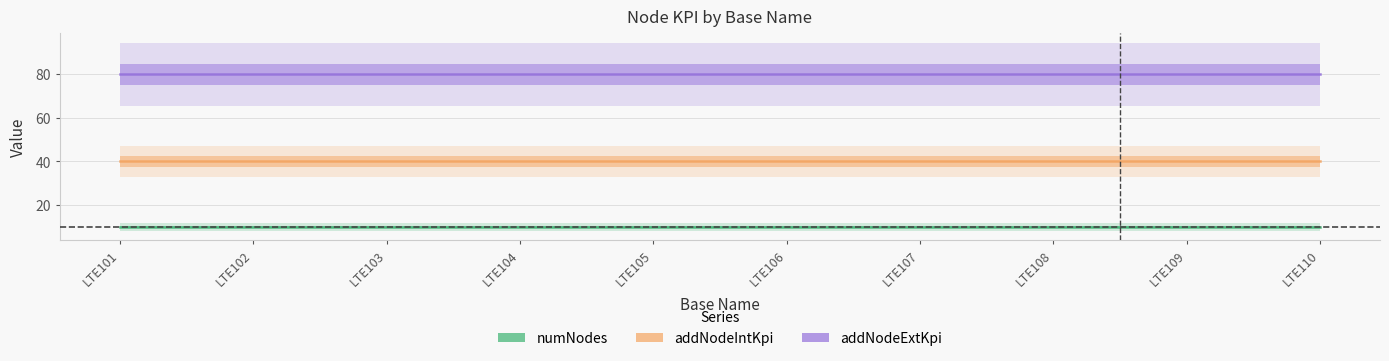

At which category is the sum across all series the highest?

LTE101